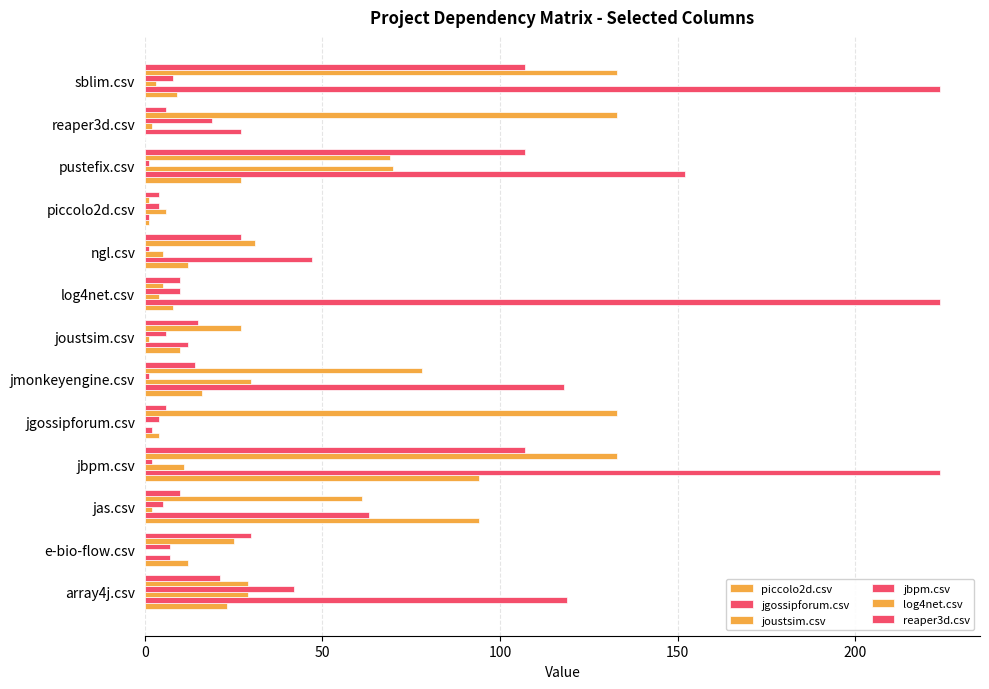

What position from the right is reaper3d.csv?

2